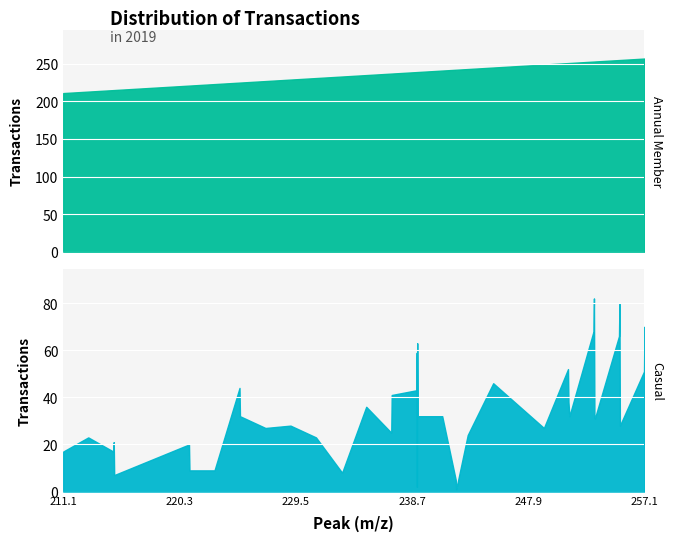

Reading left to right, extract all data points from this chart.

Annual Member: 211.097555=211.1	213.0768216=213.1	215.0560786=215.1	215.0924726=215.1	215.1288446=215.1	221.0455191=221.0	221.0818912=221.1	223.0611523=223.1	225.0404494=225.0	225.0768195=225.1	227.092466=227.1	229.0717413=229.1	231.0873835=231.1	233.1546845=233.2	235.0611873=235.1	237.0404421=237.0	237.0768351=237.1	239.0197221=239.0	239.0561117=239.1	239.0673352=239.1	239.092497=239.1	239.1288753=239.1	241.0717422=241.1	242.139775=242.1	242.1761465=242.2	243.0873816=243.1	245.1030642=245.1	249.1132224=249.1	251.0197332=251.0	251.0560986=251.1	251.1289035=251.1	253.0353983=253.0	253.0717756=253.1	253.1081345=253.1	253.1445337=253.1	255.0510433=255.1	255.0874163=255.1	255.1237776=255.1	257.030304=257.0	257.0666765=257.1
Casual: 211.097555=17.0	213.0768216=23.0	215.0560786=17.0	215.0924726=21.0	215.1288446=7.0	221.0455191=20.0	221.0818912=9.0	223.0611523=9.0	225.0404494=44.0	225.0768195=32.0	227.092466=27.0	229.0717413=28.0	231.0873835=23.0	233.1546845=8.0	235.0611873=36.0	237.0404421=25.0	237.0768351=41.0	239.0197221=43.0	239.0561117=59.0	239.0673352=2.0	239.092497=63.0	239.1288753=32.0	241.0717422=32.0	242.139775=5.0	242.1761465=1.0	243.0873816=24.0	245.1030642=46.0	249.1132224=27.0	251.0197332=52.0	251.0560986=38.0	251.1289035=32.0	253.0353983=68.0	253.0717756=82.0	253.1081345=32.0	253.1445337=31.0	255.0510433=66.0	255.0874163=80.0	255.1237776=28.0	257.030304=51.0	257.0666765=70.0